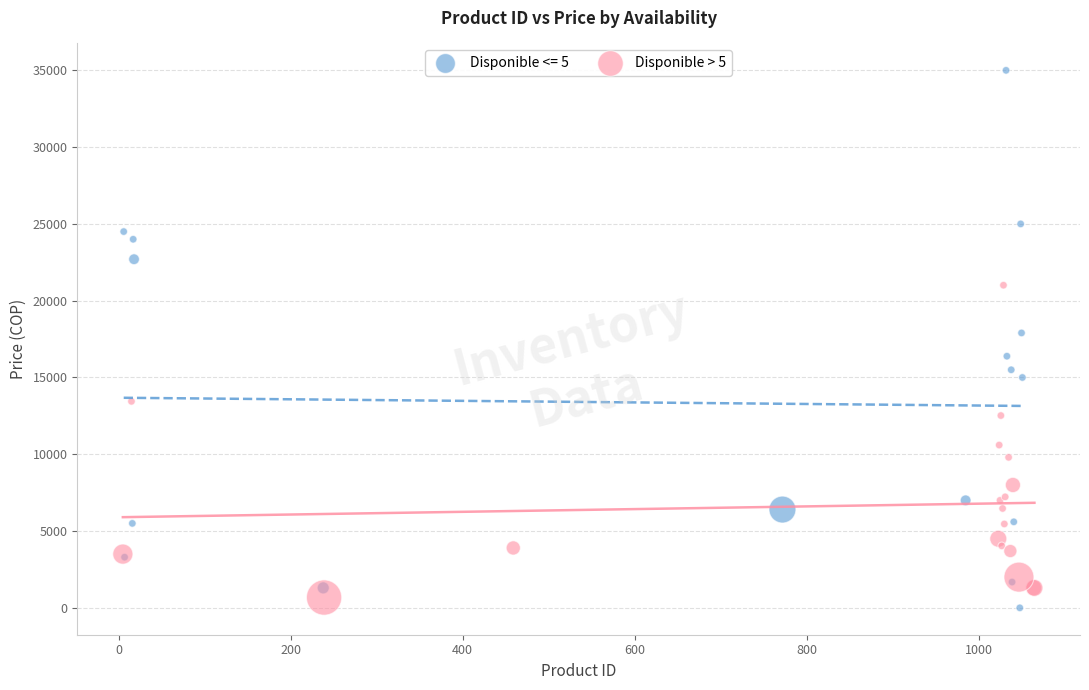

Which series has the widest spread of Y values?

Disponible <= 5